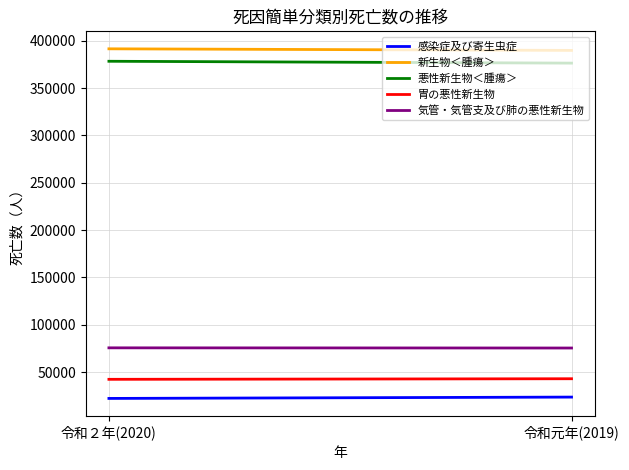

Reading right to left, list all the values displayed in this chart.

感染症及び寄生虫症: 23544	22129
新生物＜腫瘍＞: 389867	391545
悪性新生物＜腫瘍＞: 376425	378385
胃の悪性新生物: 42931	42319
気管・気管支及び肺の悪性新生物: 75394	75585